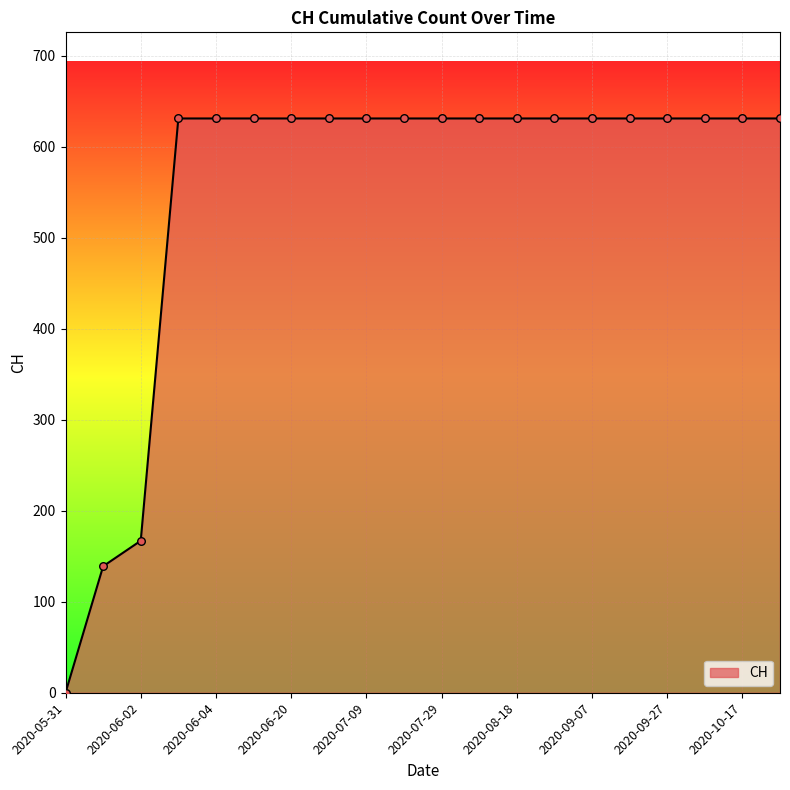

What is the maximum value shown in the chart?

631